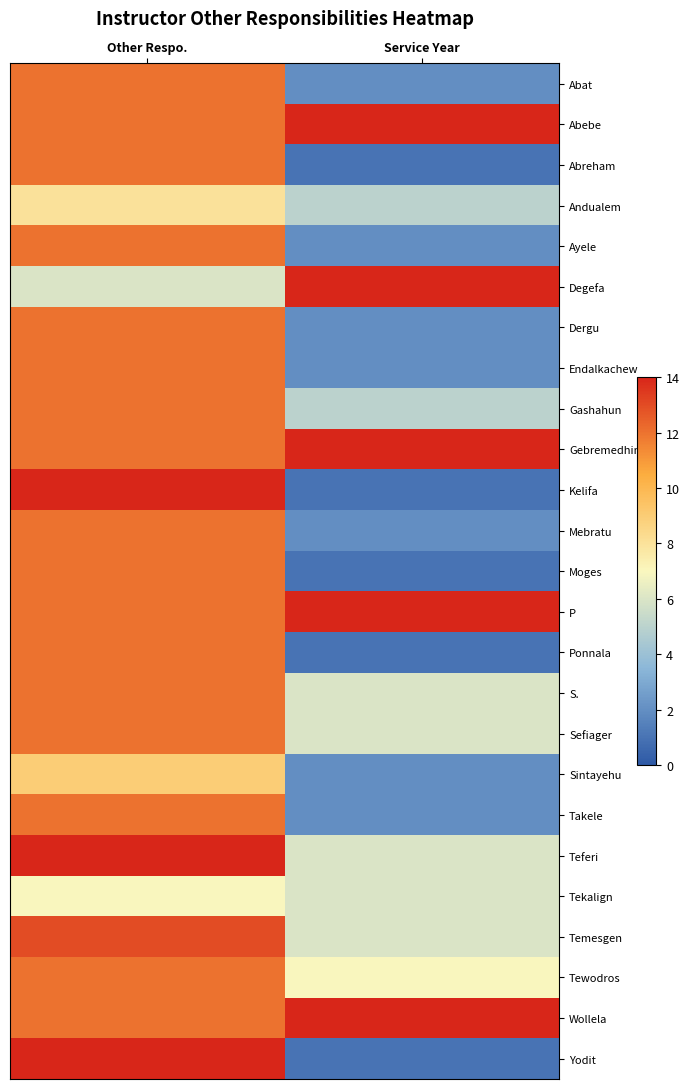

At Other Respo., list the series in order from largest to smallest.

Kelifa, Teferi, Yodit, Temesgen, Abat, Abebe, Abreham, Ayele, Dergu, Endalkachew, Gashahun, Gebremedhin, Mebratu, Moges, P, Ponnala, S., Sefiager, Takele, Tewodros, Wollela, Sintayehu, Andualem, Tekalign, Degefa